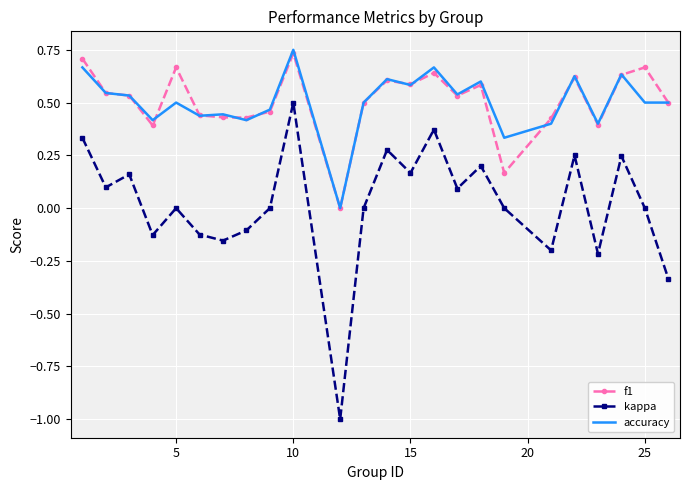

What is the smallest value displayed?

-1.0